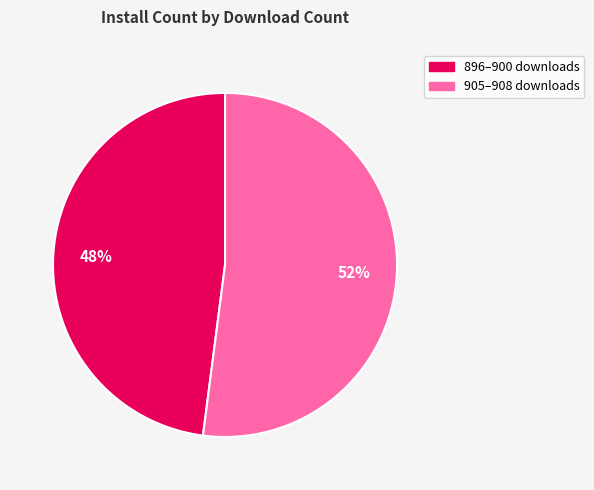

Count the number of slices in the pie.

2